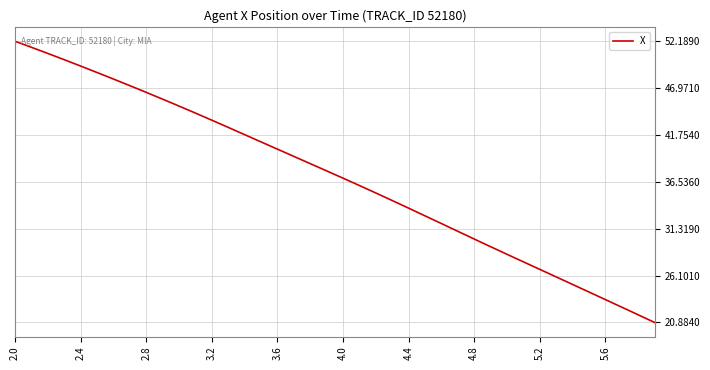

What is the smallest value displayed?

20.9